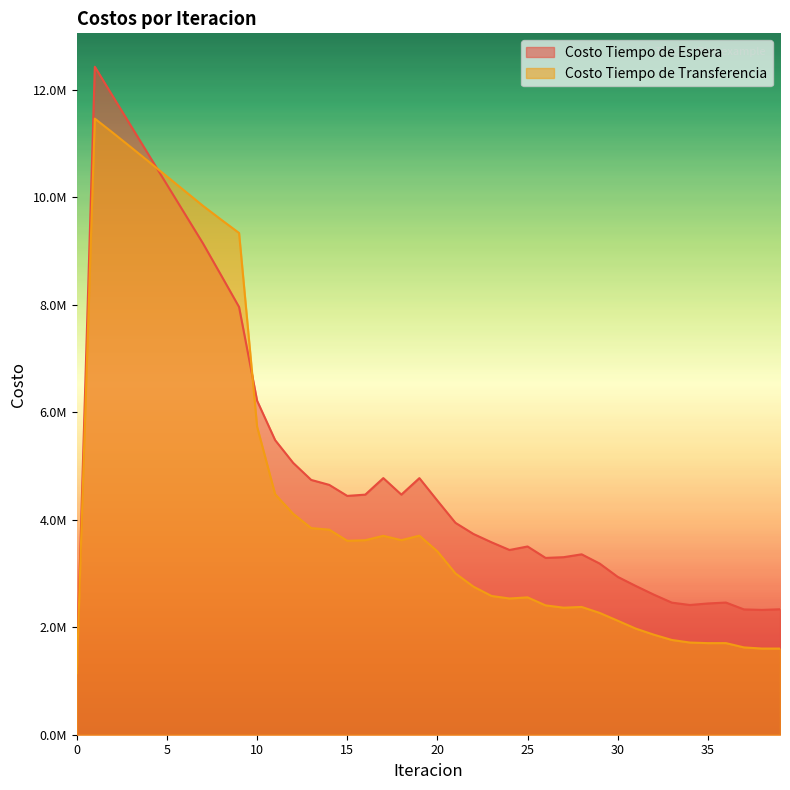

How many intersections are there between Costo Tiempo de Transferencia and Costo Tiempo de Espera?

2